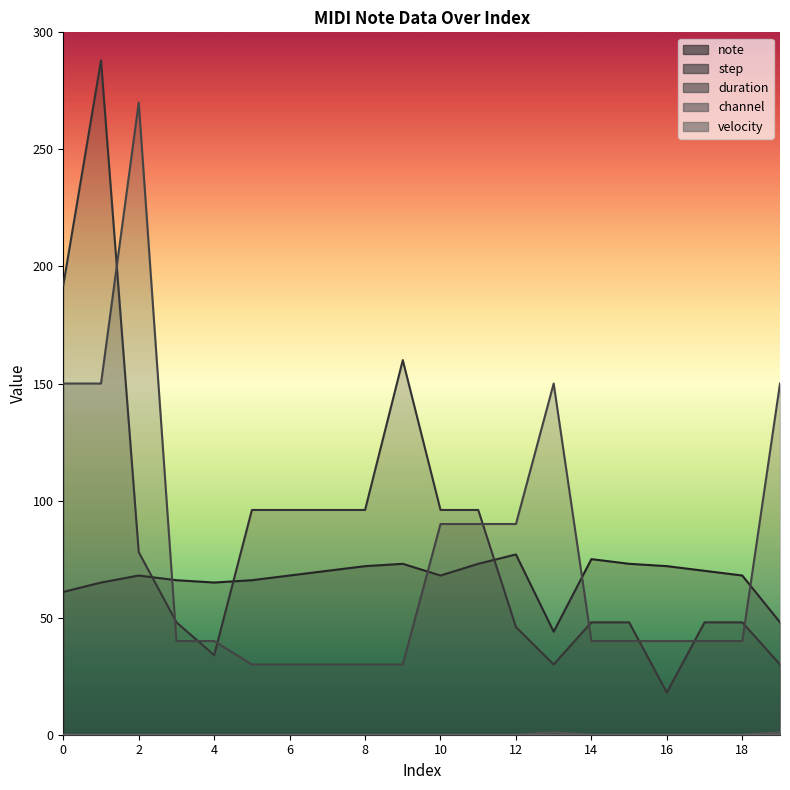

How many values in the duration series are below 40?

5